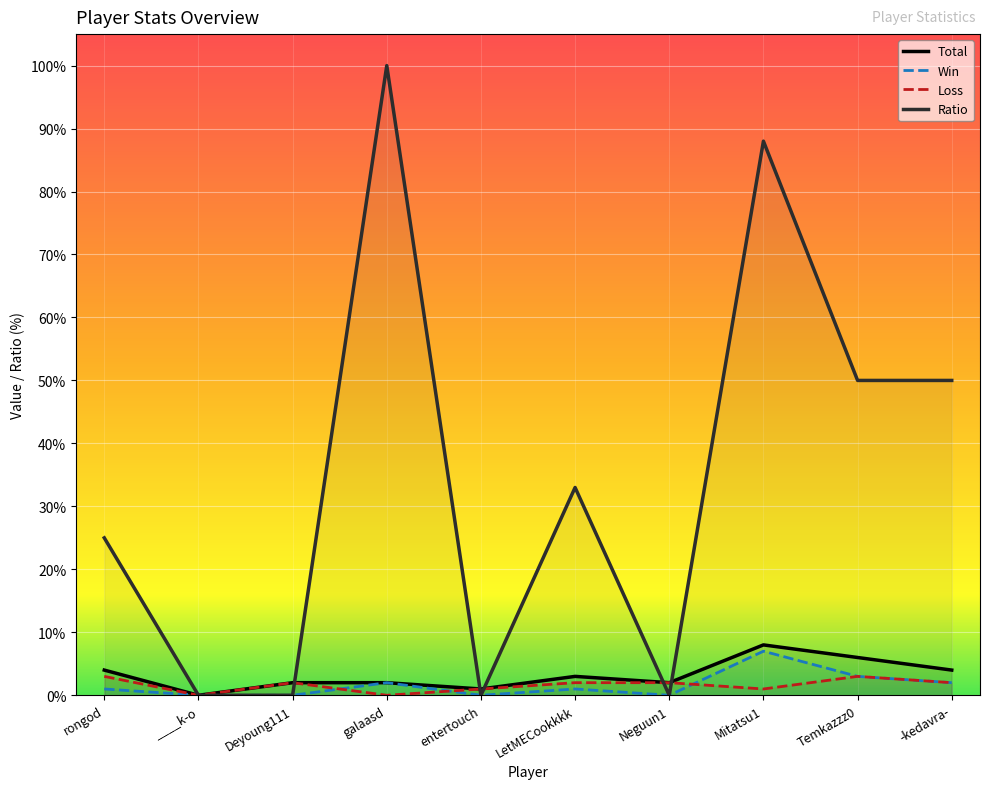

Reading right to left, extract all data points from this chart.

Total: 4	6	8	2	3	1	2	2	0	4
Win: 2	3	7	0	1	0	2	0	0	1
Loss: 2	3	1	2	2	1	0	2	0	3
Ratio: 50	50	88	0	33	0	100	0	0	25